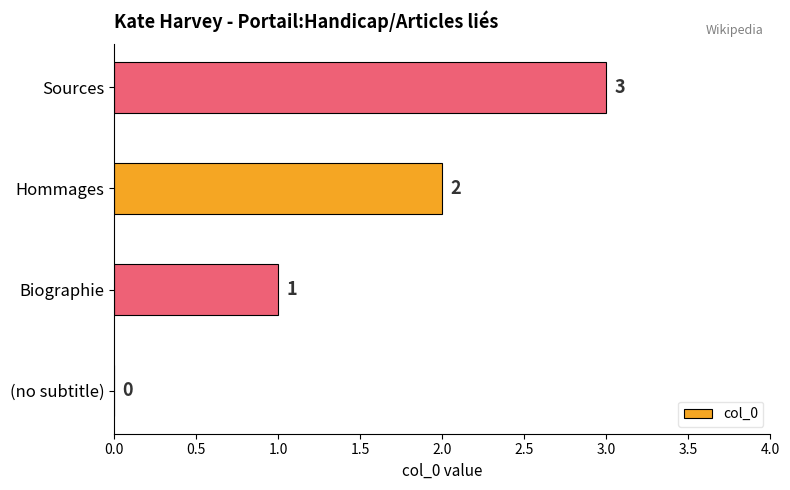

At which category does the chart reach its peak across all series?

Sources